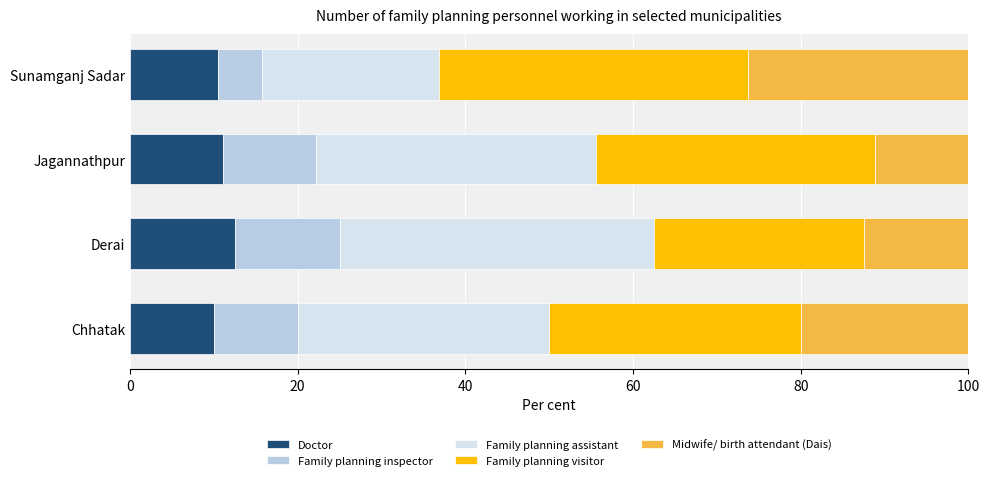

What is the maximum value for Doctor?

12.5